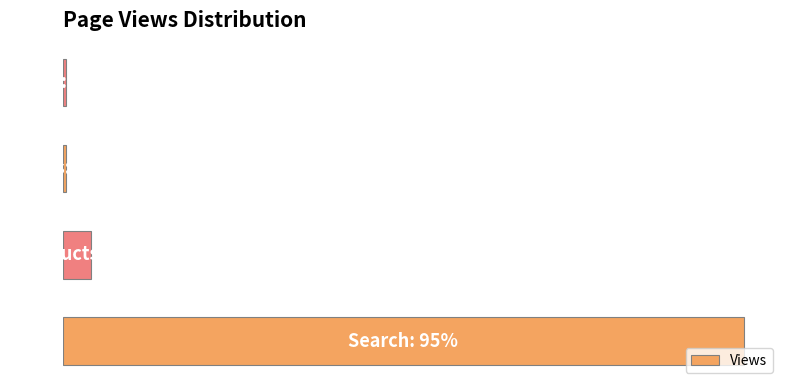

What is the difference between the maximum and second lowest values?

94.5